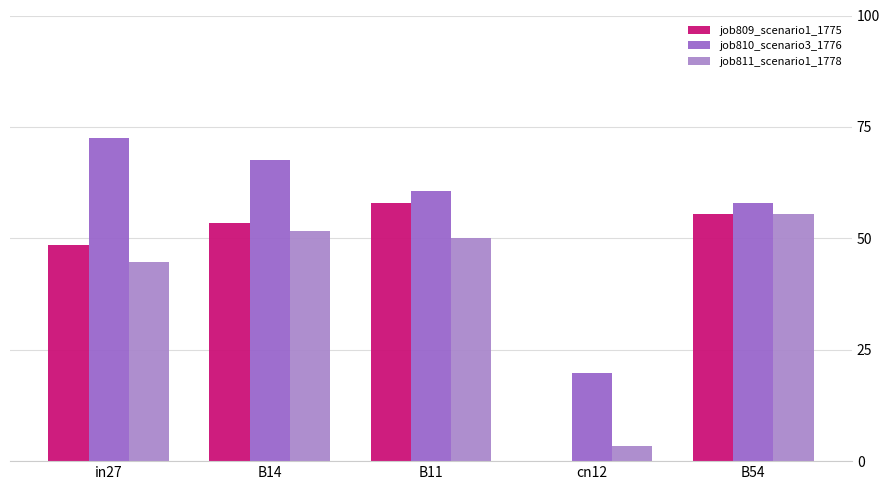

Are the bars grouped side by side (vs. stacked)?

Yes